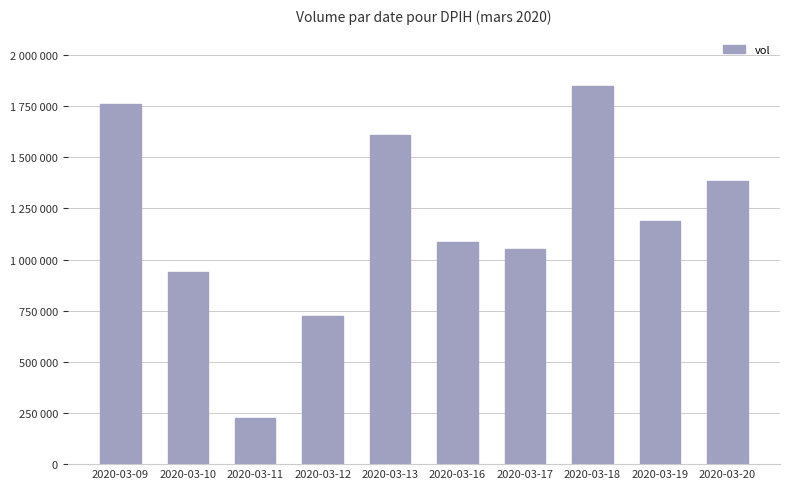

Reading left to right, list all the values displayed in this chart.

2020-03-09=1761800	2020-03-10=940100	2020-03-11=227000	2020-03-12=723500	2020-03-13=1608000	2020-03-16=1084700	2020-03-17=1054000	2020-03-18=1846700	2020-03-19=1189500	2020-03-20=1382900